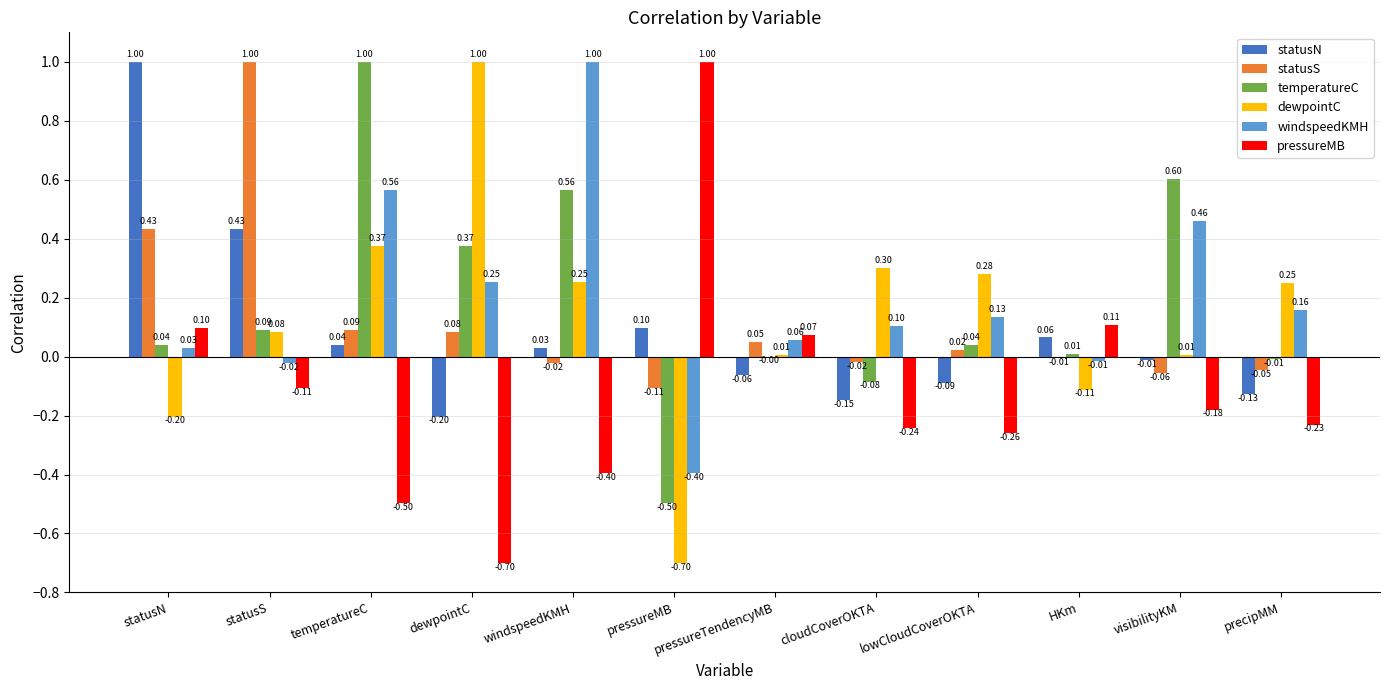

At which label does temperatureC reach its peak?

temperatureC